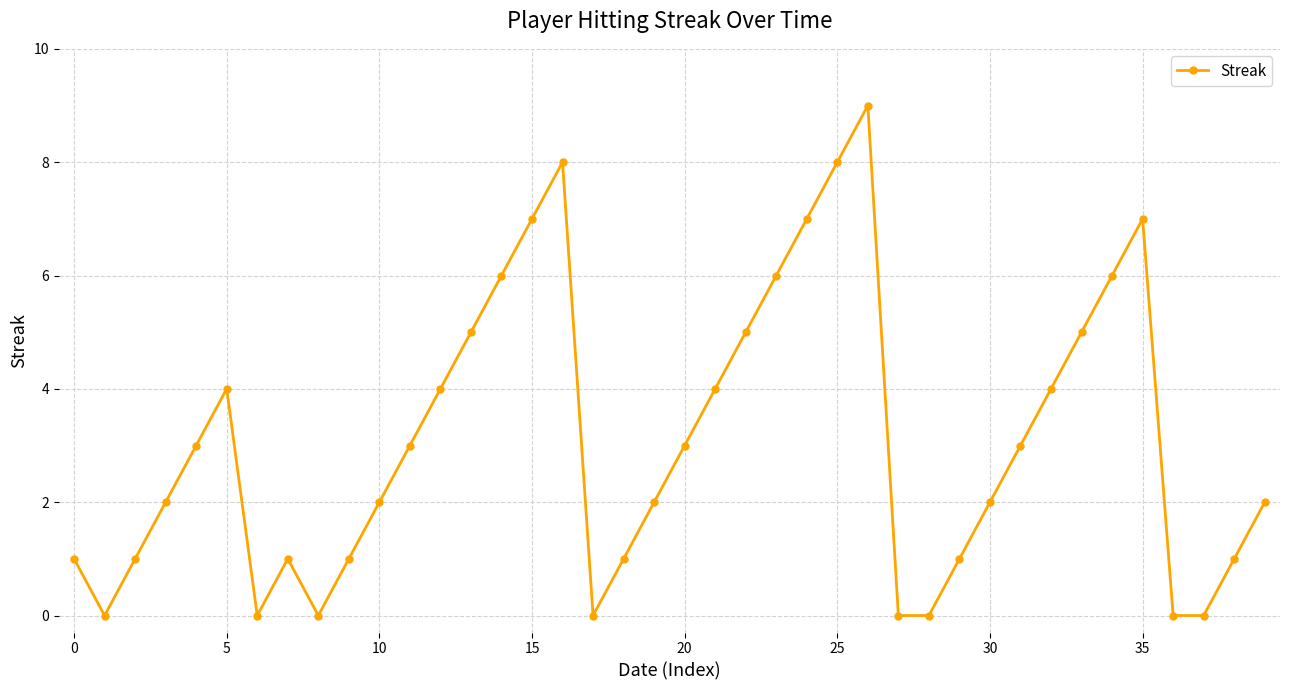

What is the sum of all values?

124